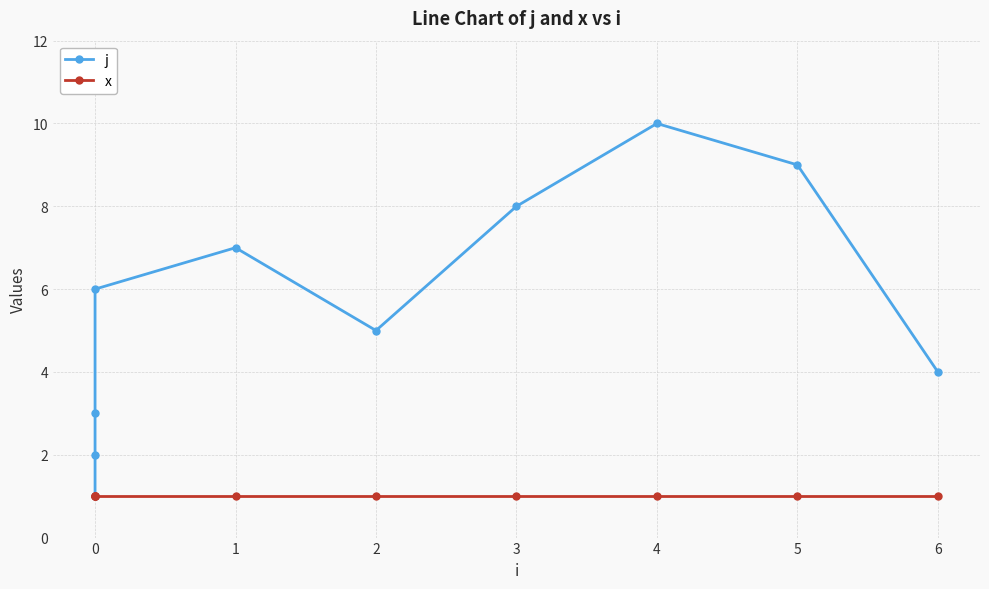

What is the value of the j point at the 4th from the left?

1